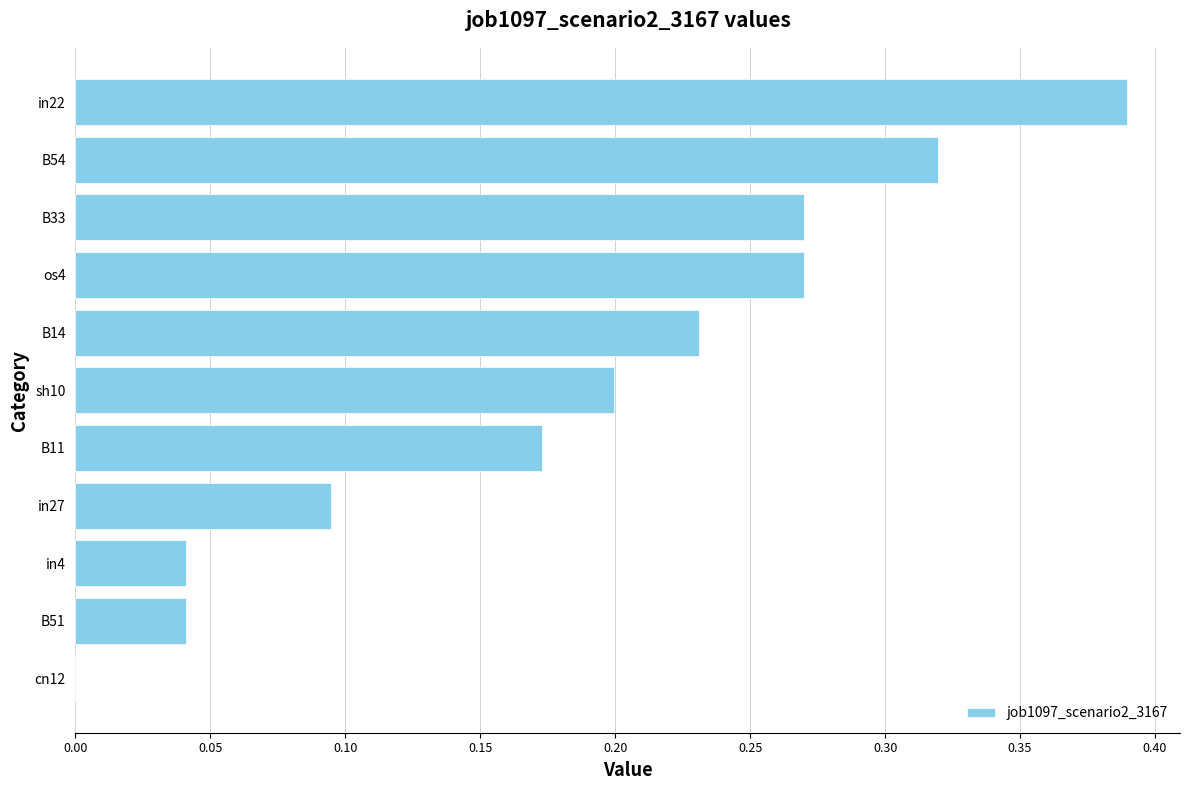

Which category has the highest value across all series?

in22